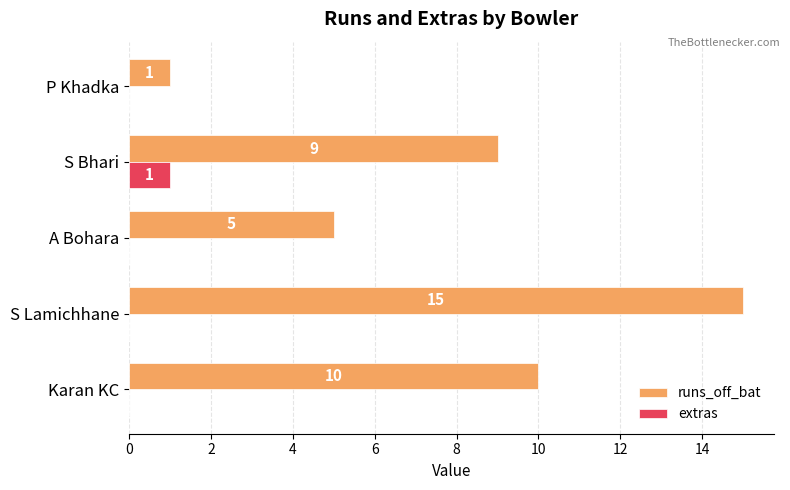

The runs_off_bat series shows 10 at Karan KC. True or false?

True